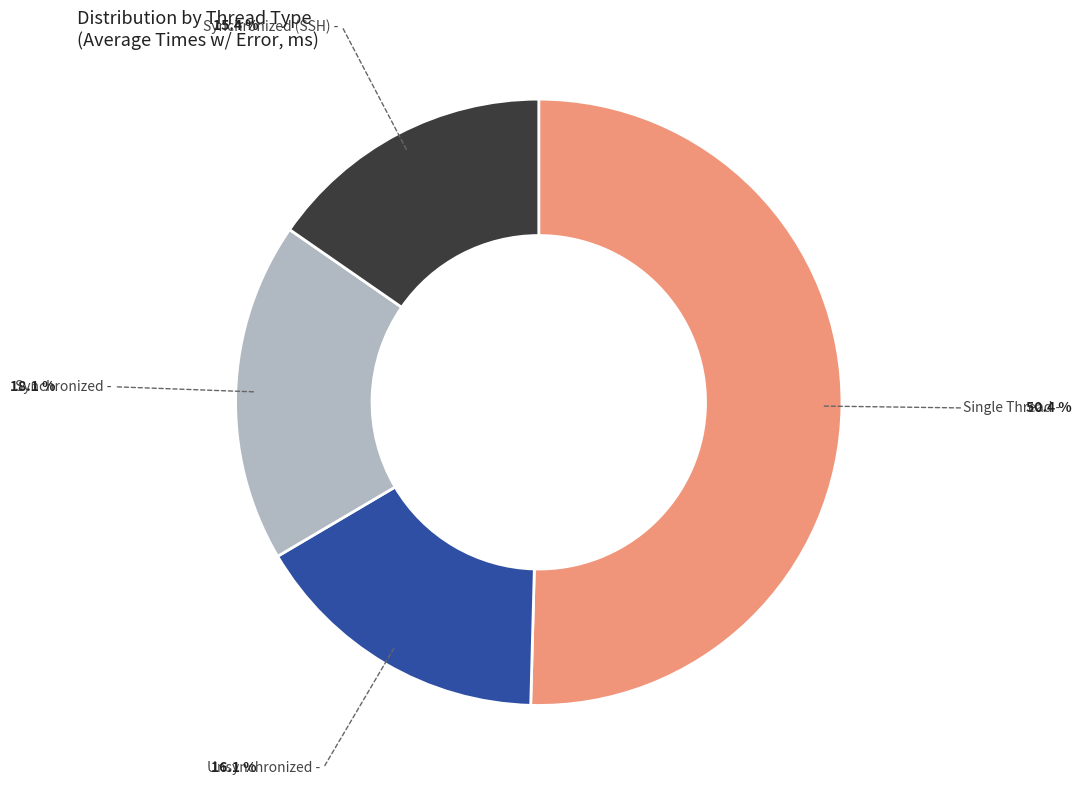

Between Unsynchronized and Single Thread, which is larger?

Single Thread